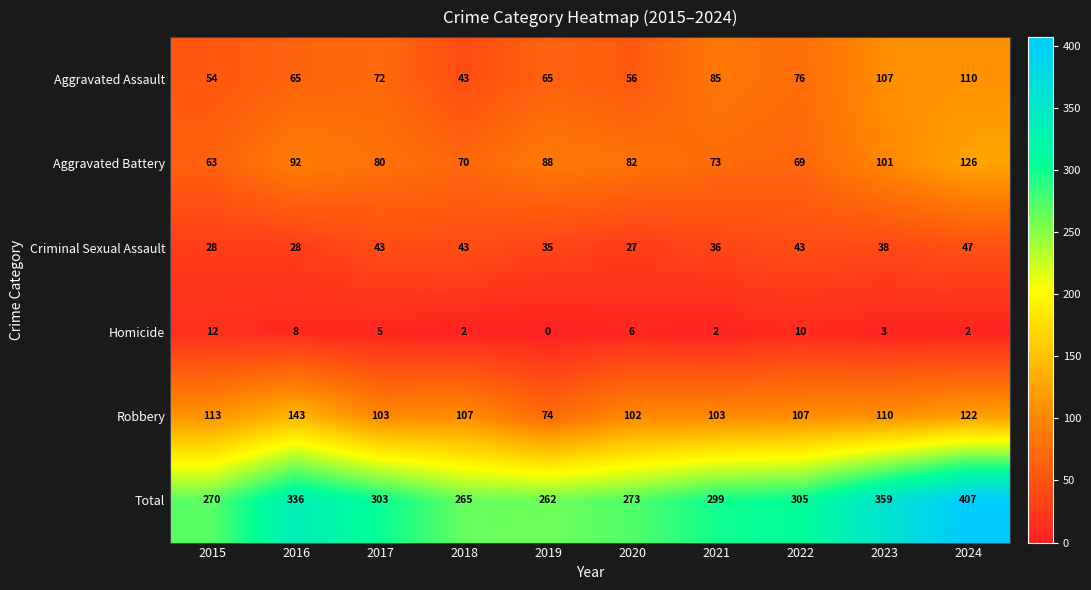

True or false: Aggravated Battery has a value of 126 at 2024.

True